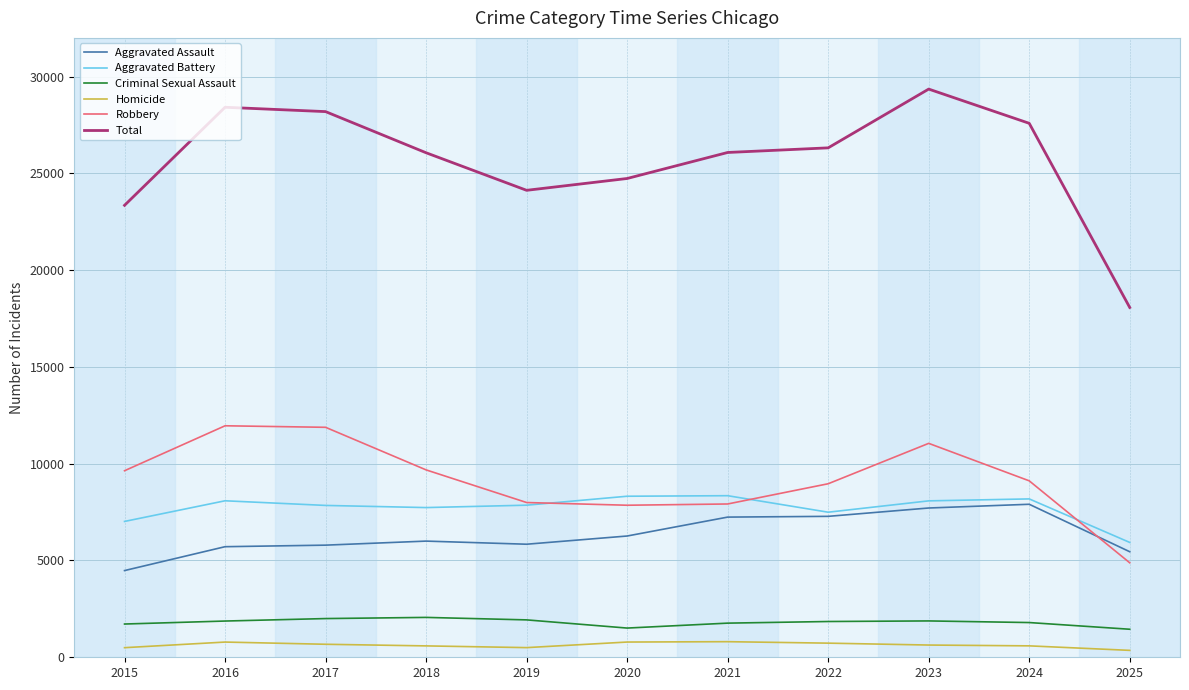

List the series in order of their peak value, lowest first.

Homicide, Criminal Sexual Assault, Aggravated Assault, Aggravated Battery, Robbery, Total